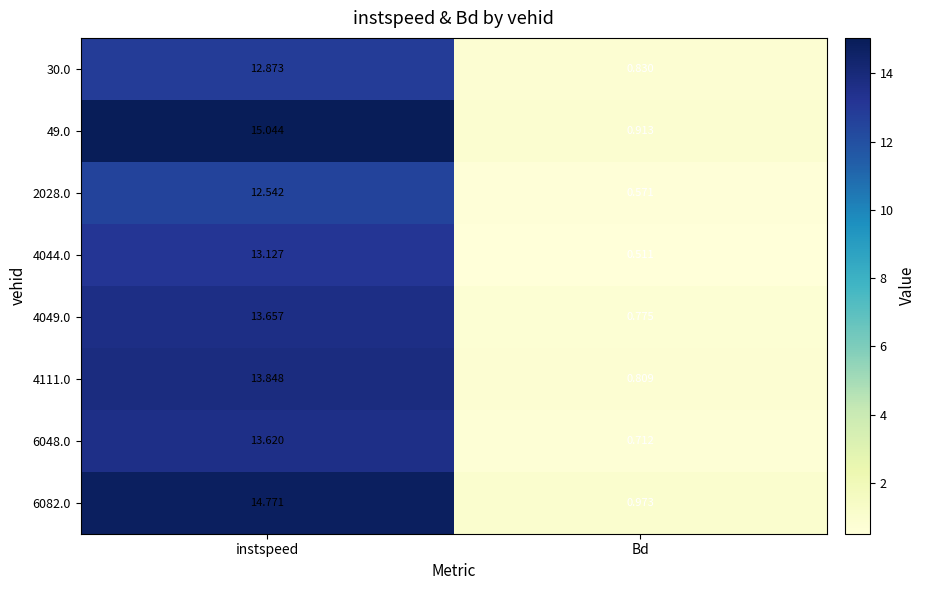

Which category has the highest value in the 4044.0 series?

instspeed